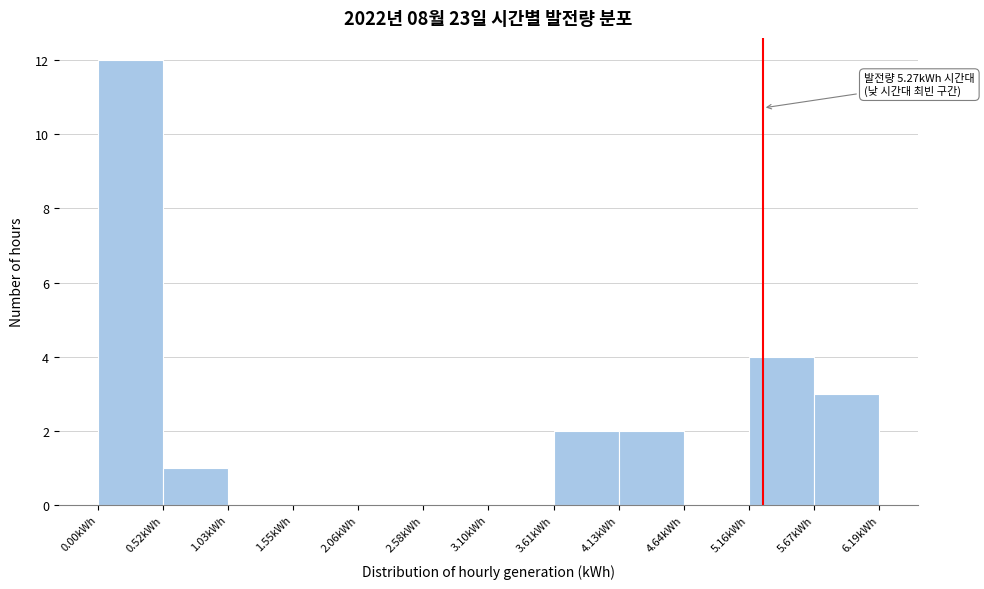

Over which range of the x-axis is the bar tallest?

0.0 to 0.5